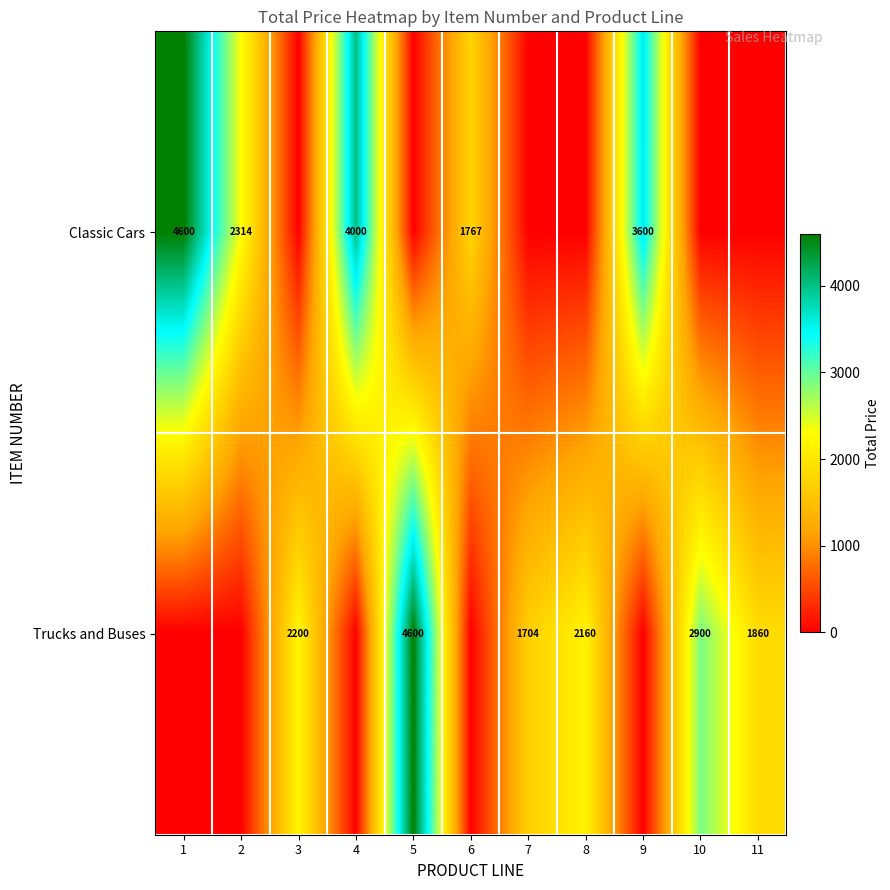

Which category has the highest value across all series?

1